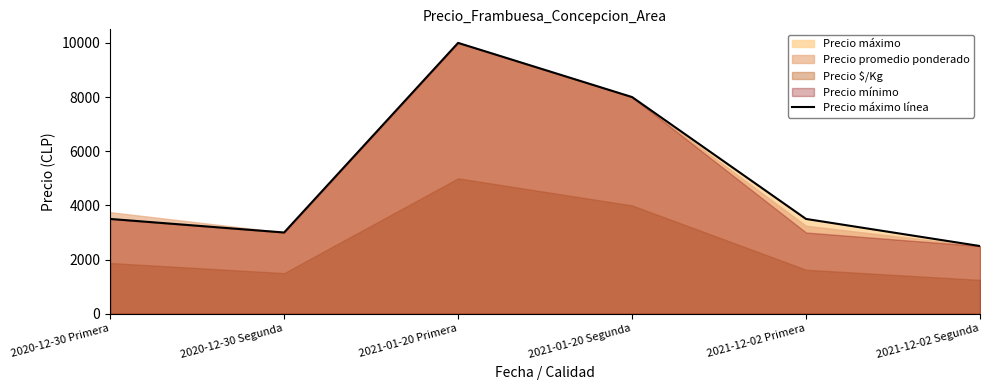

At which category does the chart reach its peak across all series?

2021-01-20 Primera